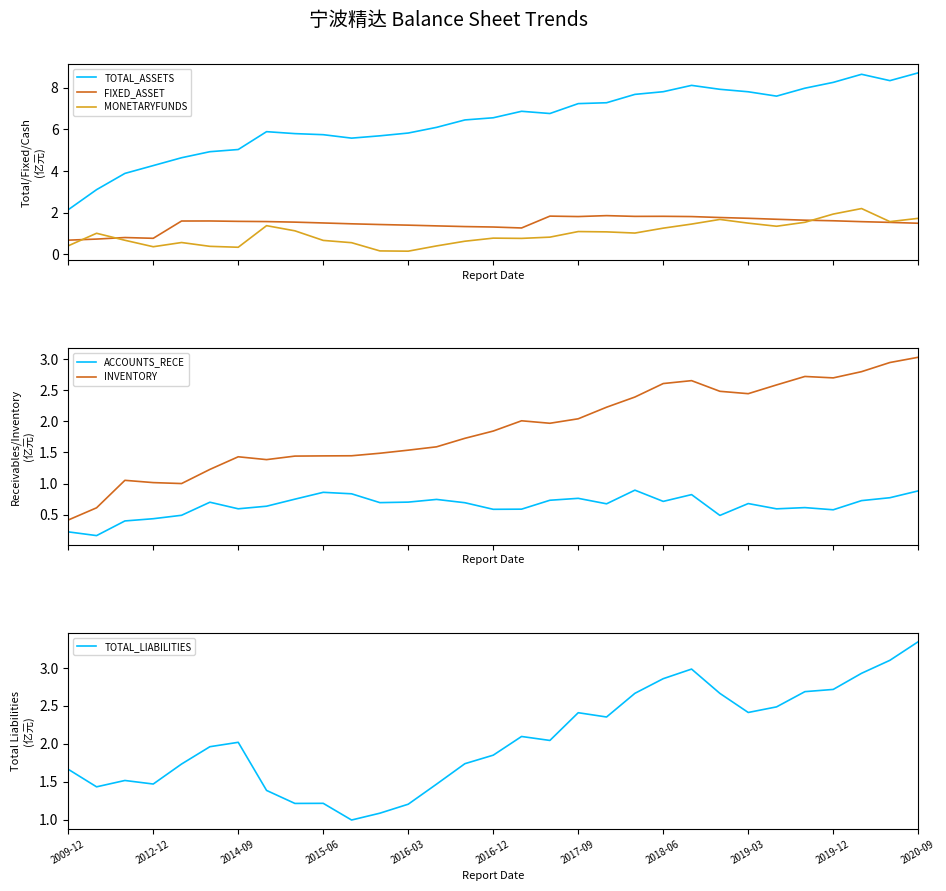

True or false: ACCOUNTS_RECE and INVENTORY cross at least once.

False